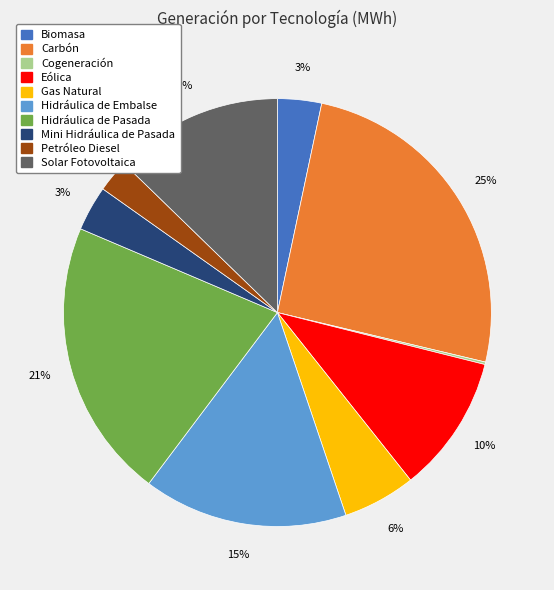

To the nearest percent, what portion does Eólica represent?

10%